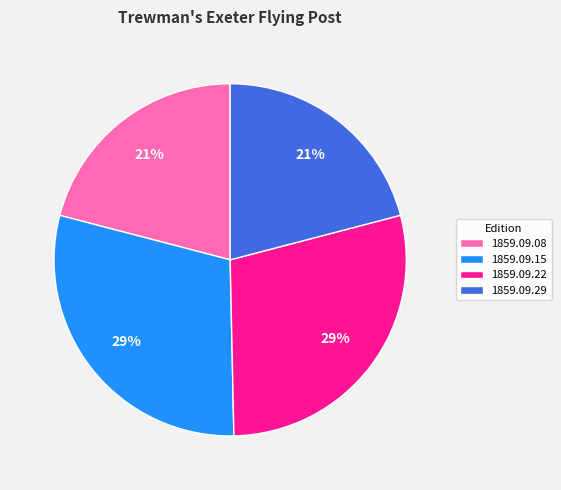

How many segments does this pie chart have?

4